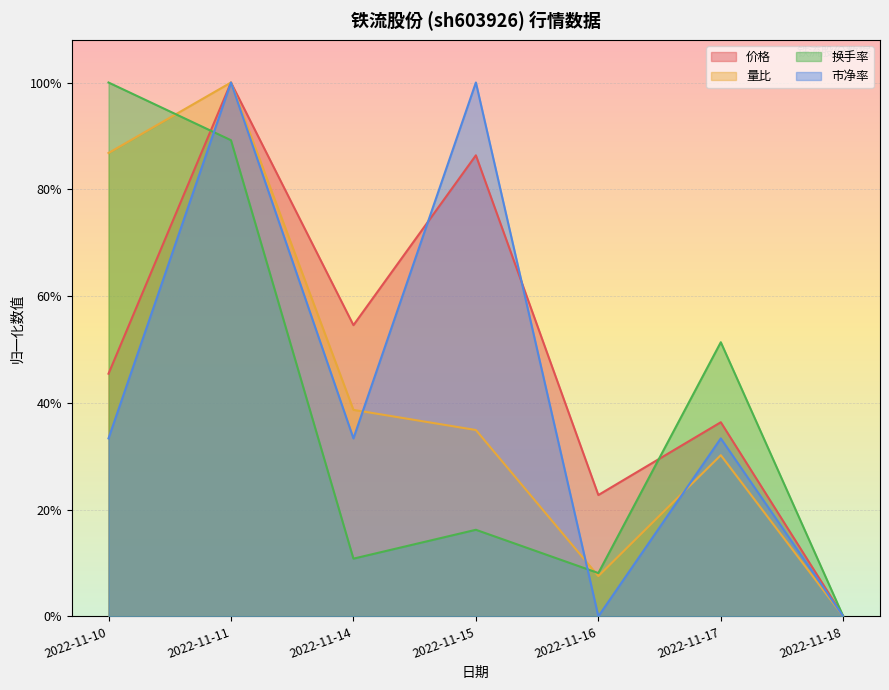

What is the average value of the 换手率 series?

0.4